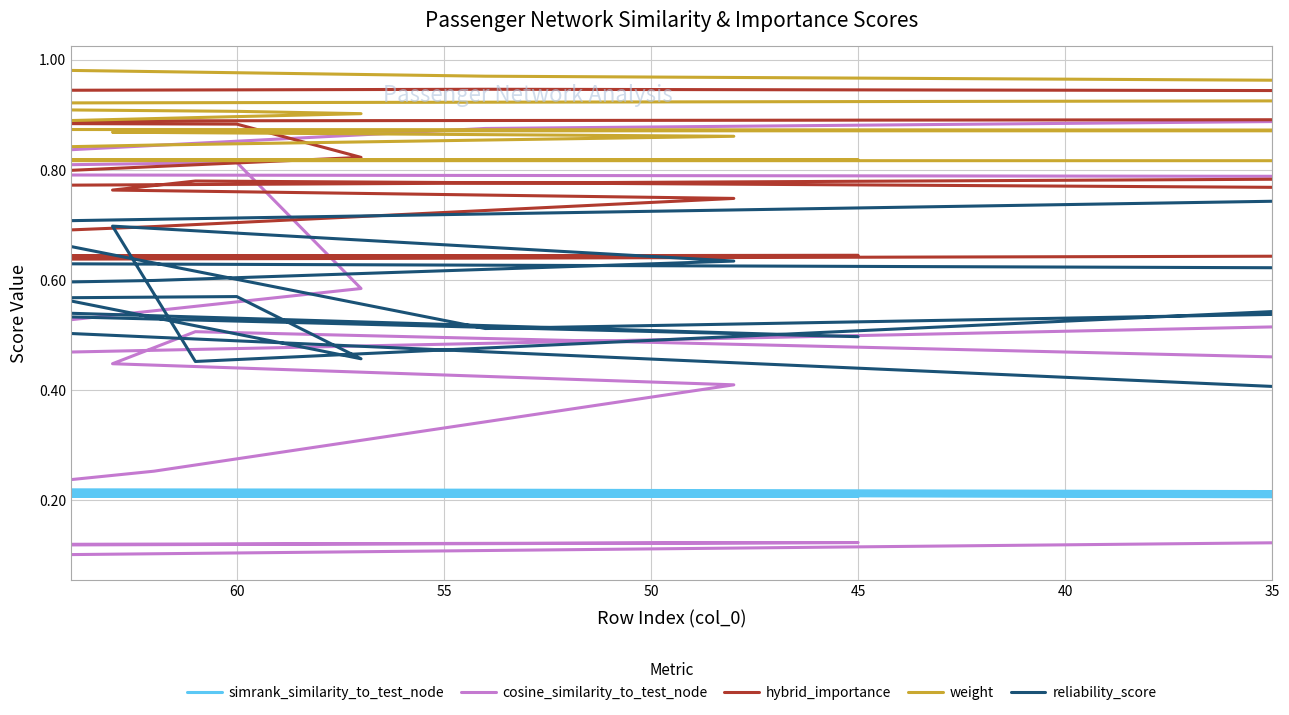

True or false: weight and cosine_similarity_to_test_node cross at least once.

False